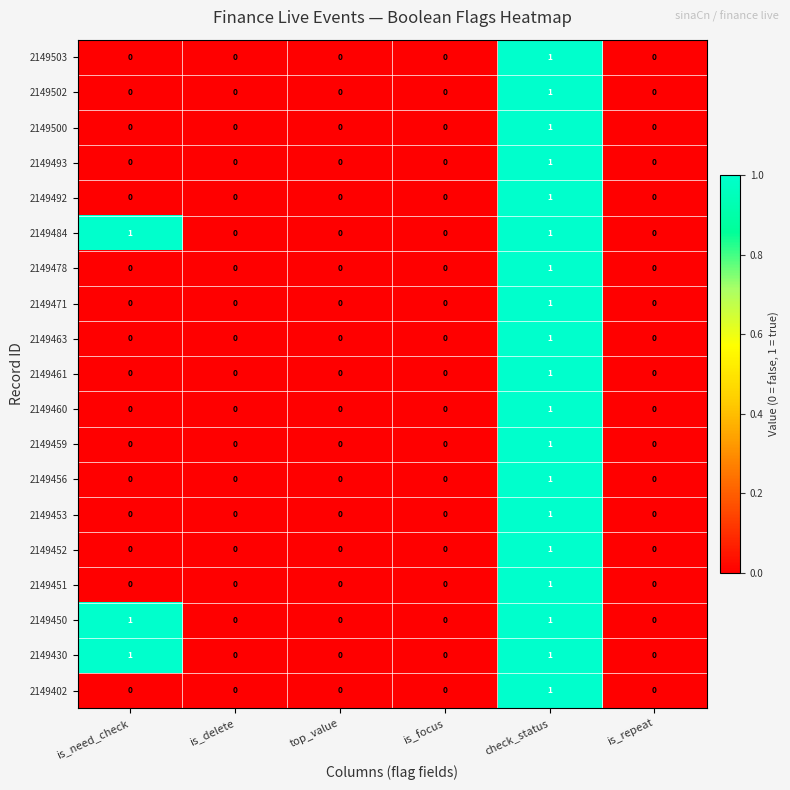

At which category is the sum across all series the highest?

check_status